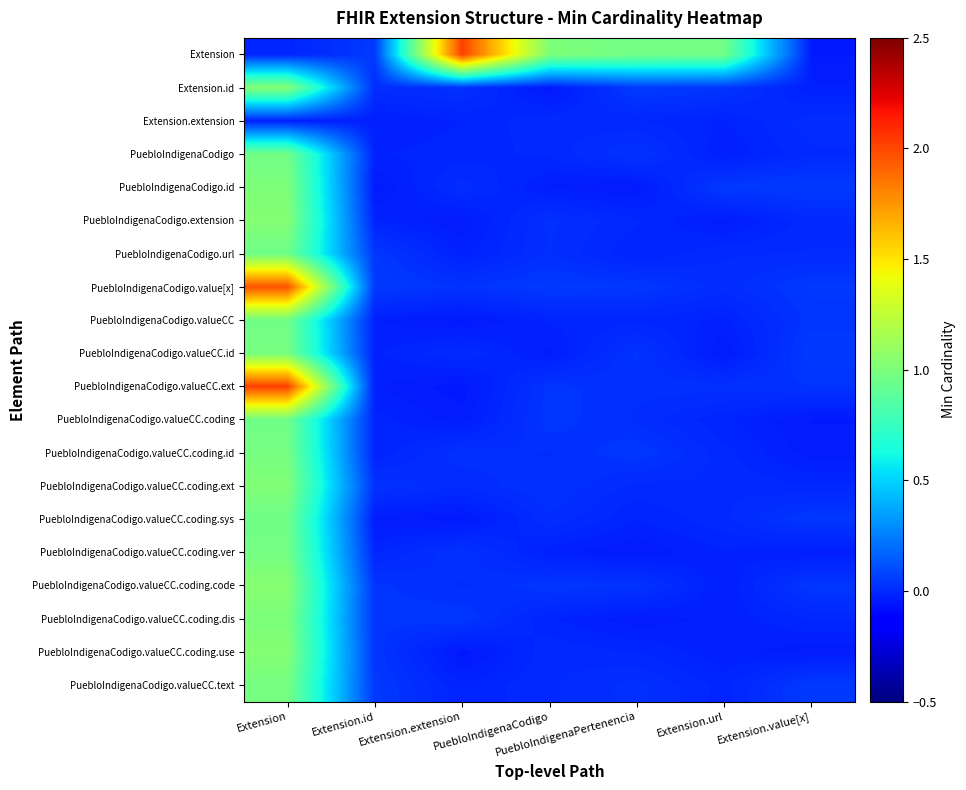

Between Extension.id and Extension.value[x], which is larger?

Extension.id